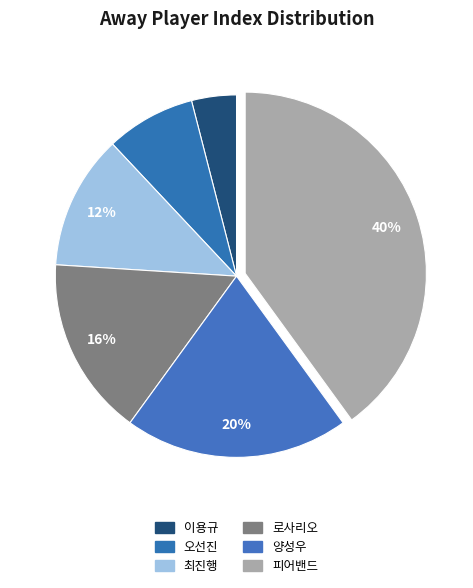

Combined, do 최진행 and 피어밴드 account for over 50%?

Yes